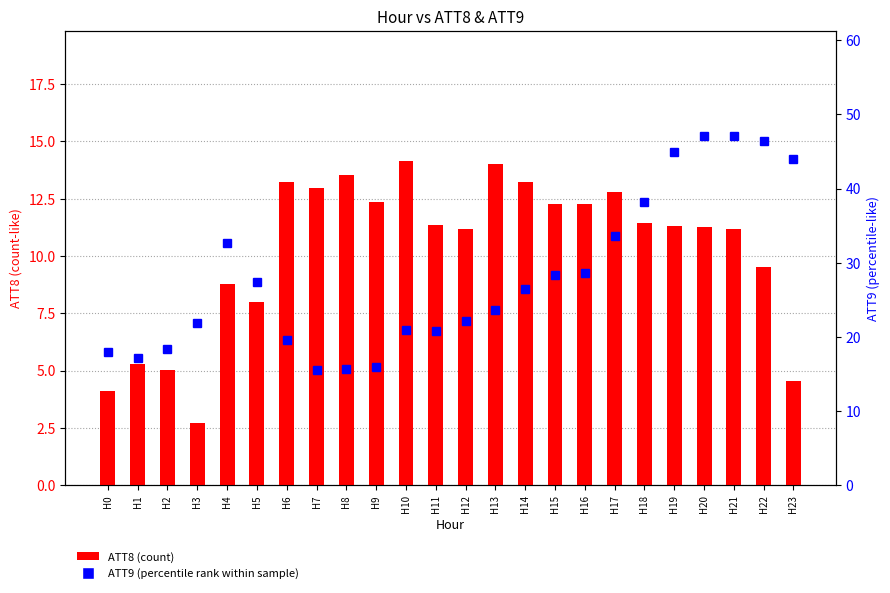

What is the average value of the ATT9 (percentile-rank) series?

28.1